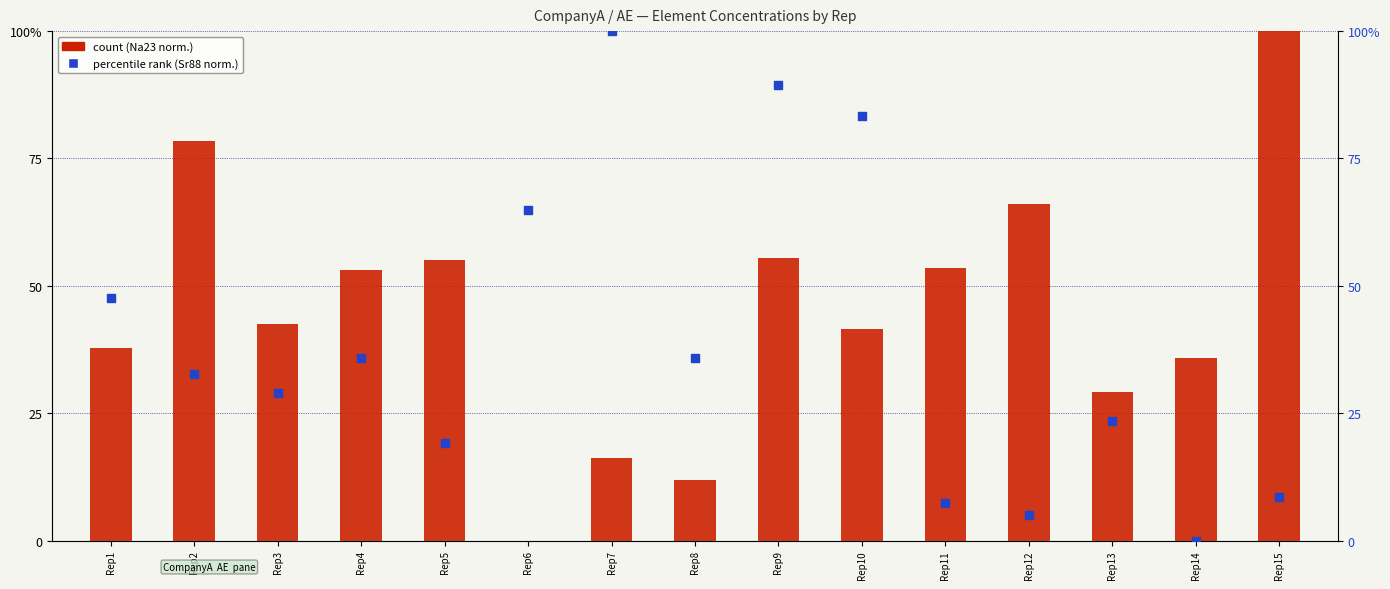

Which series has the widest spread of Y values?

Na23